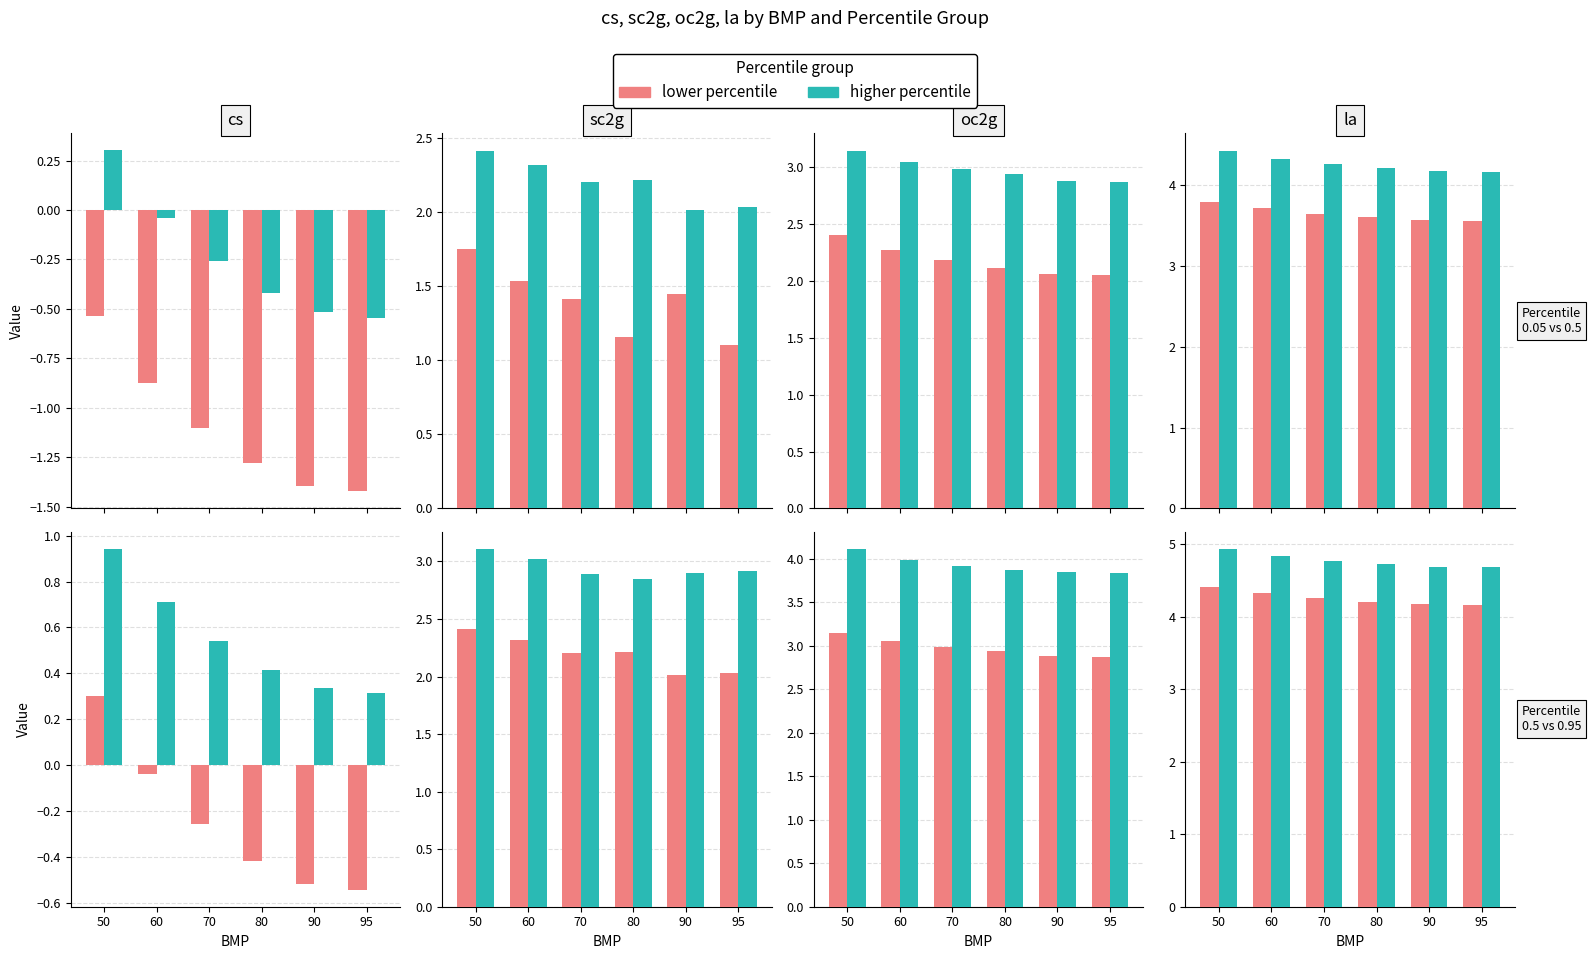

Which category has the lowest value in the Percentile 0.5 series?

95